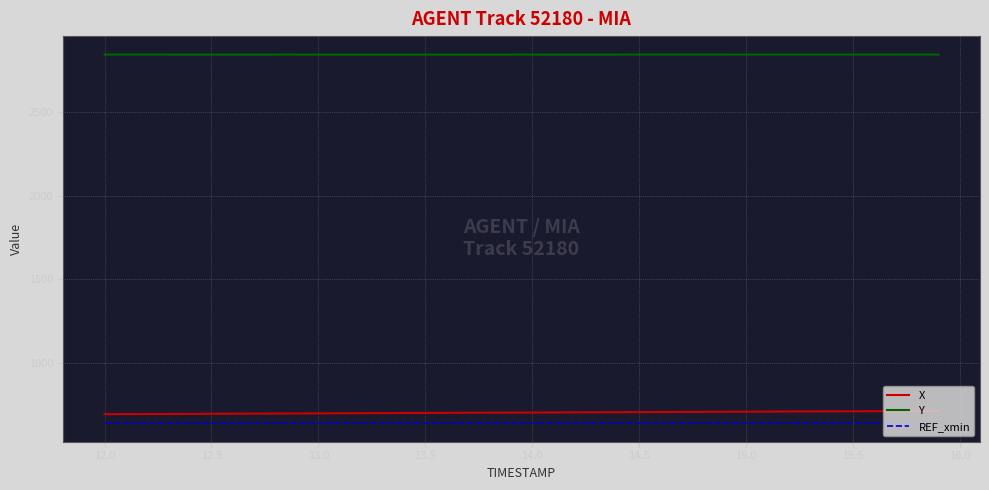

List the series in order of their peak value, lowest first.

REF_xmin, X, Y